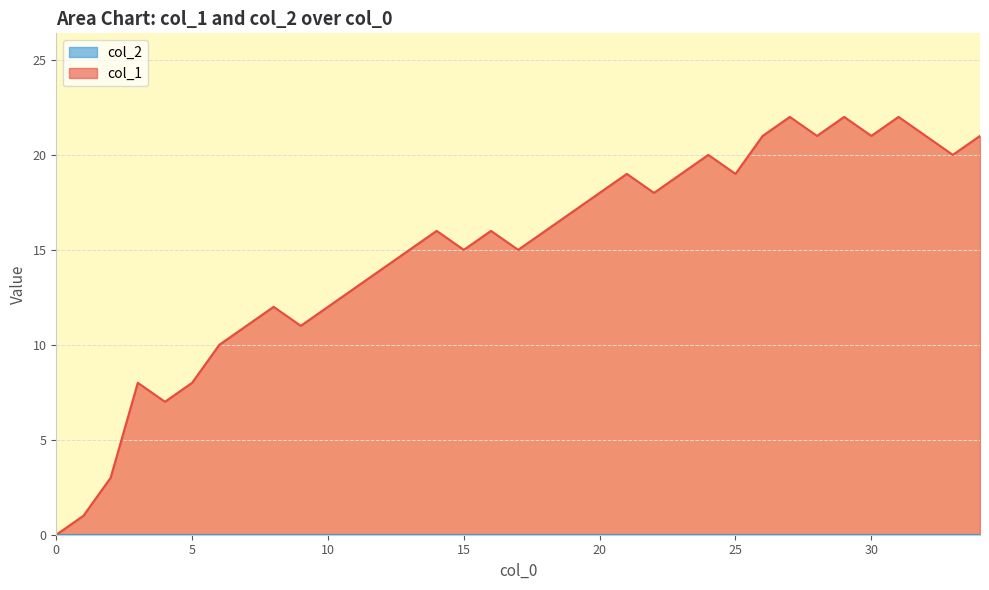

The value at 10 is 19. True or false?

False